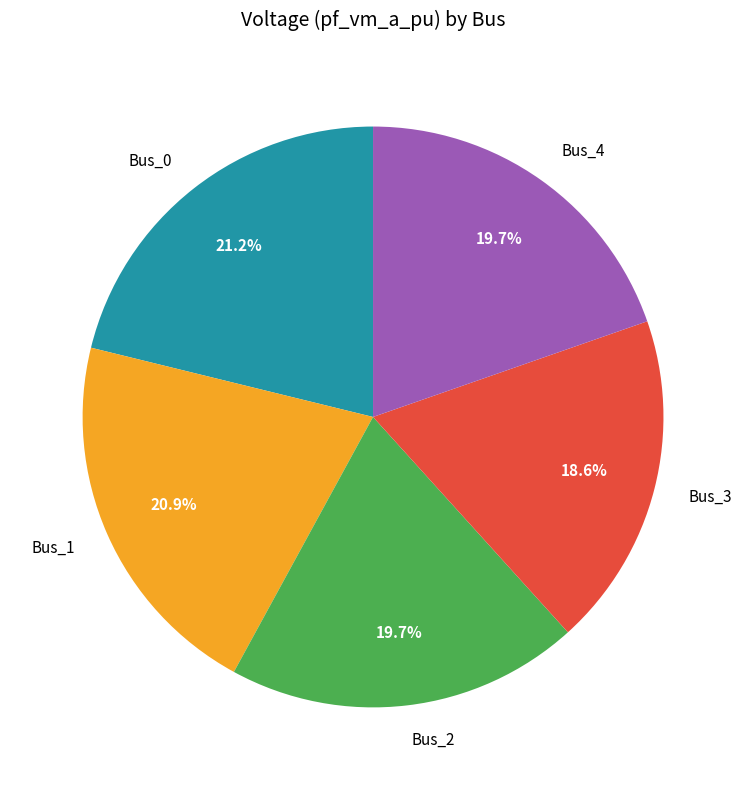

Count the number of slices in the pie.

5